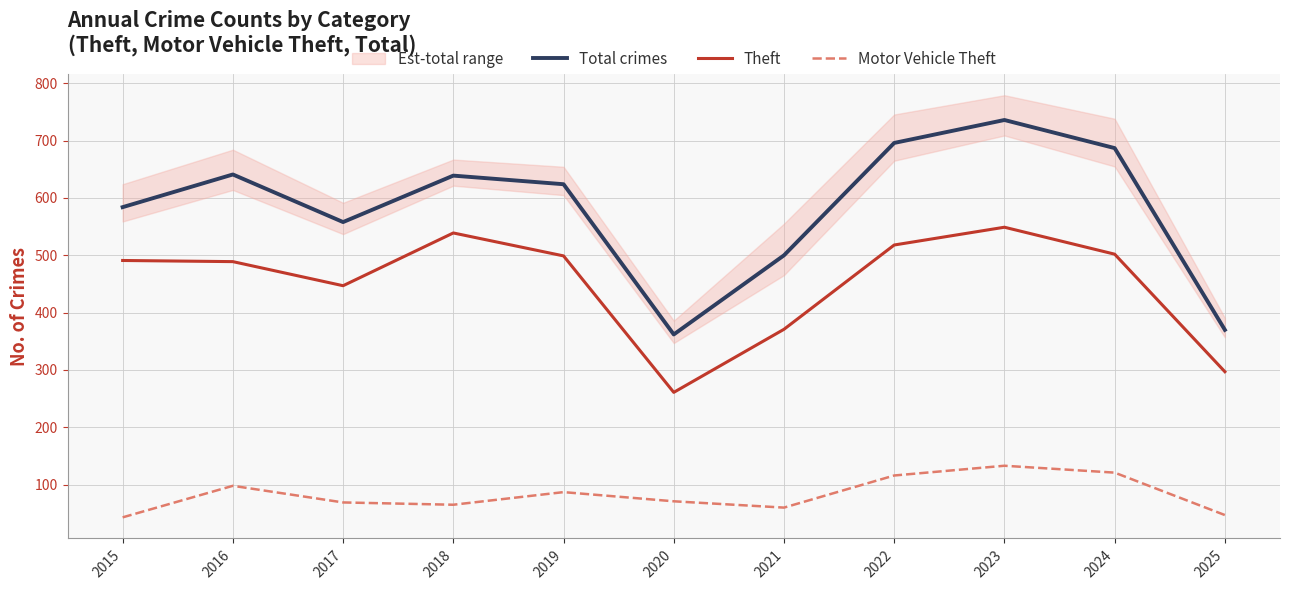

Does the chart have visible grid lines?

Yes